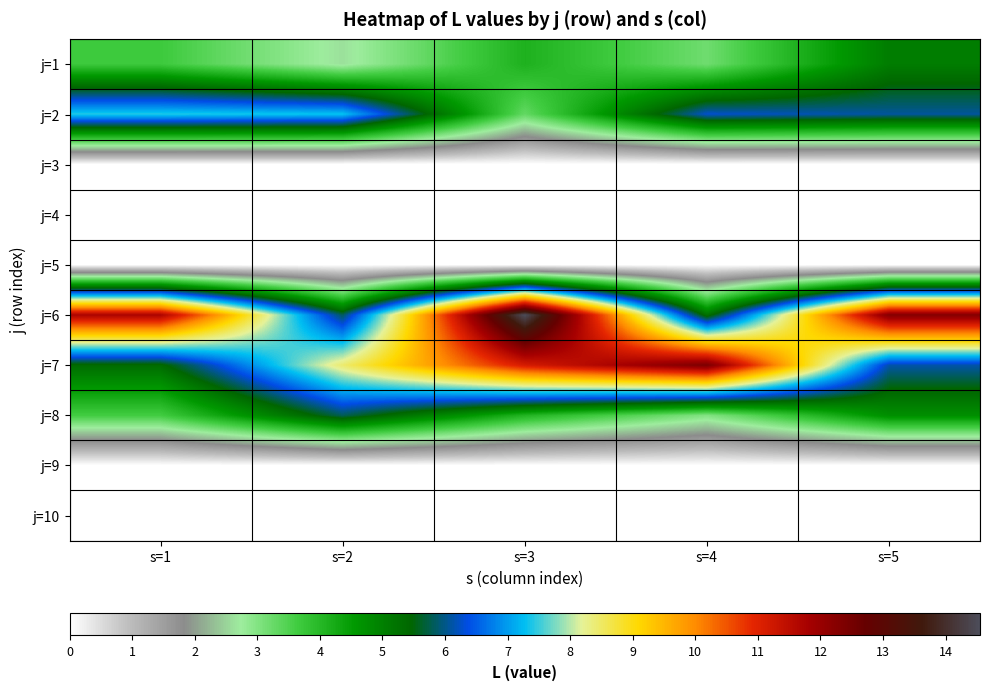

Which category has the lowest value across all series?

s=1